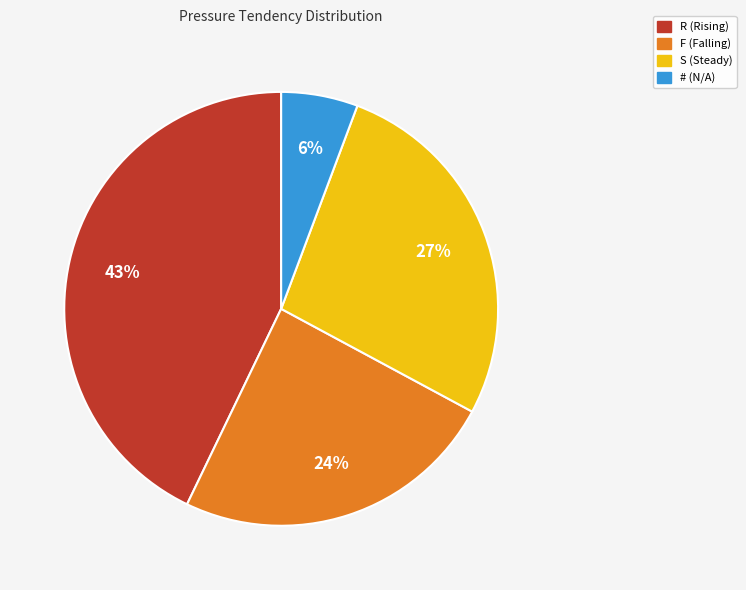

Which slice is the smallest?

#